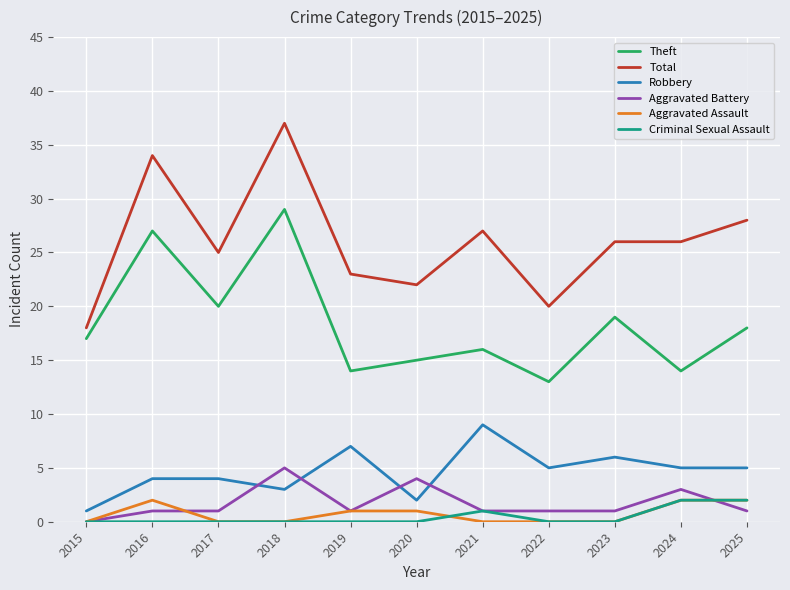

True or false: Robbery and Criminal Sexual Assault cross at least once.

False